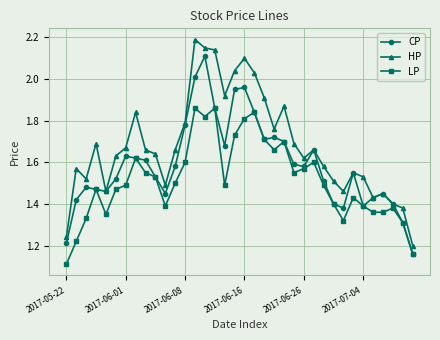

List the series in order of their overall mean, highest first.

HP, CP, LP